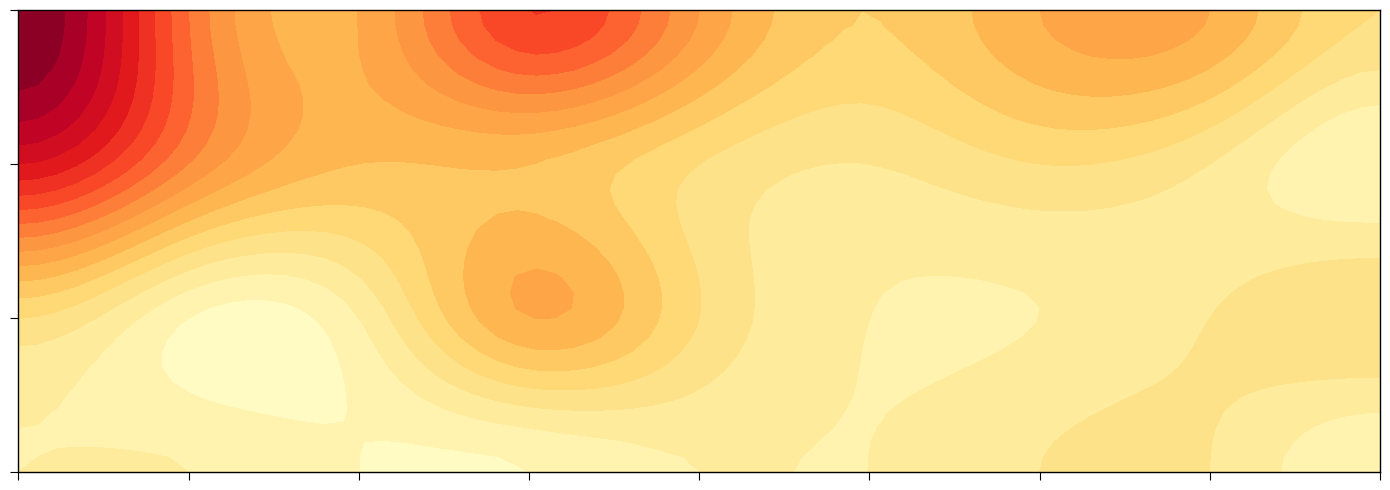

What is the sum of the Aggravated Assault values at 2022 and 2017?

2